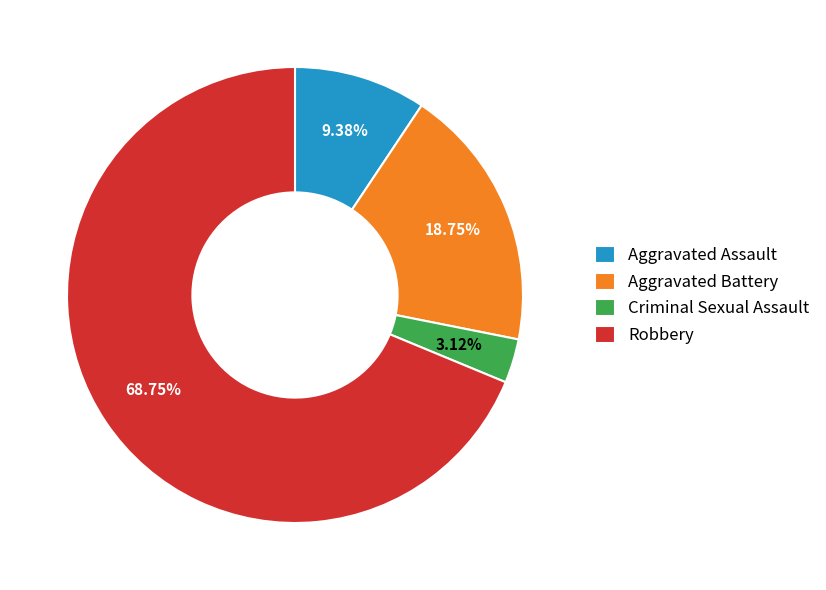

To the nearest percent, what percentage of the pie is Criminal Sexual Assault?

3%